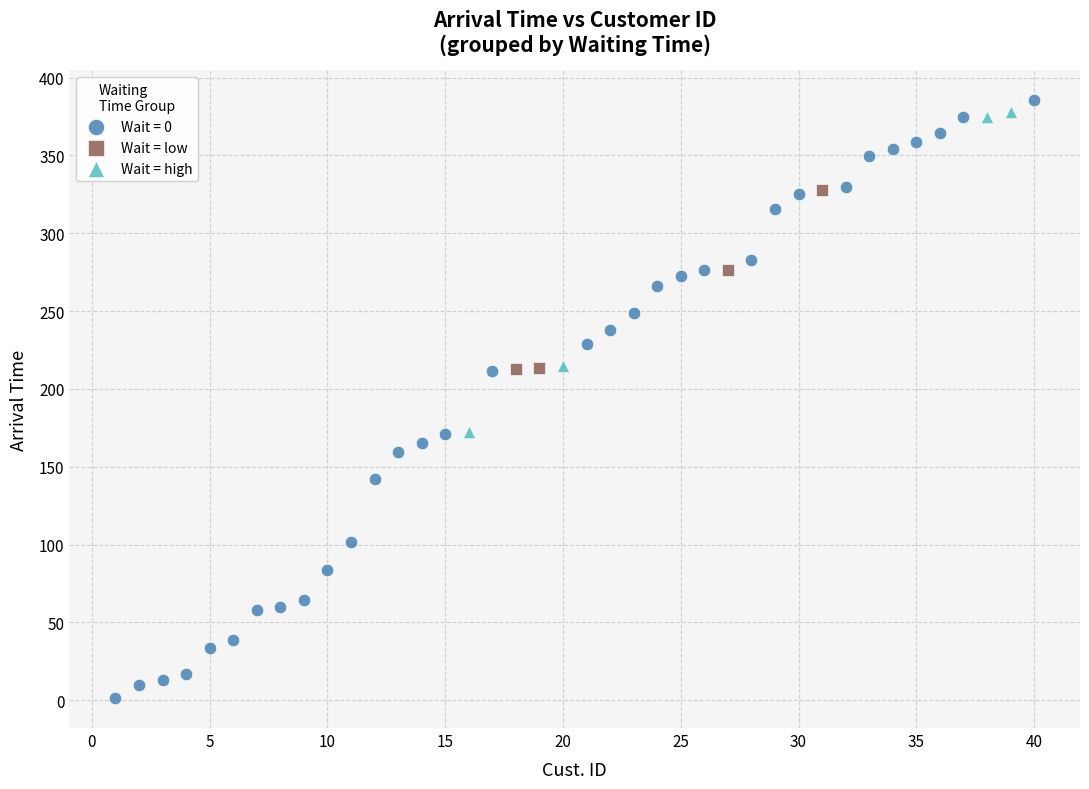

Which series has the widest spread of Y values?

Wait = 0